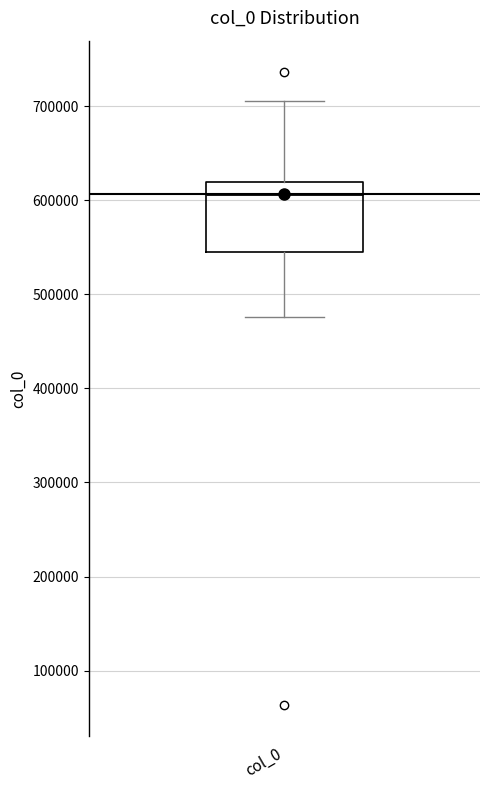

Where is the upper edge of the box for col_0 on the y-axis? The values are not printed on the chart, so give them approximately, as read against the axis.

620000